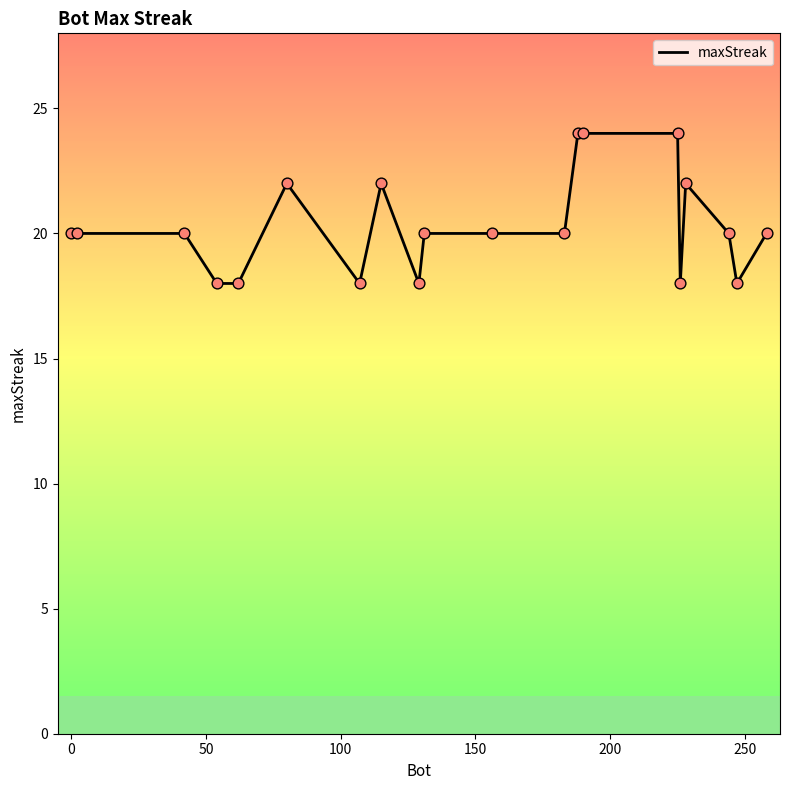

What is the maximum value shown in the chart?

24